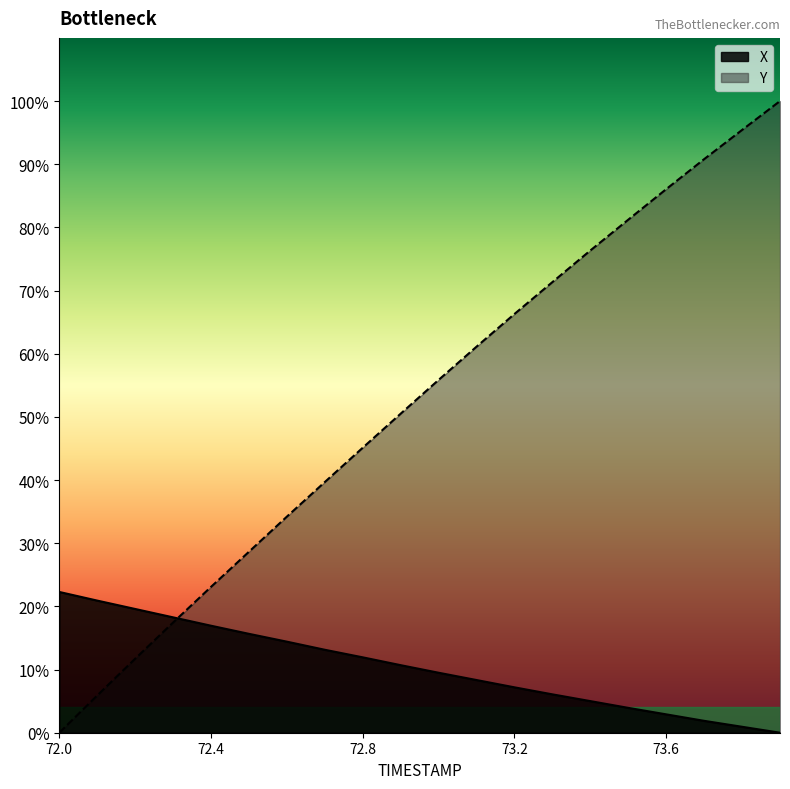

True or false: Y has more than 0 interior local peaks.

False